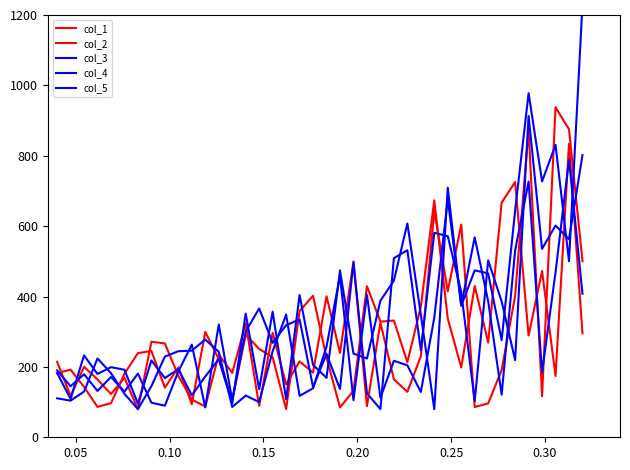

True or false: col_4 and col_5 cross at least once.

True